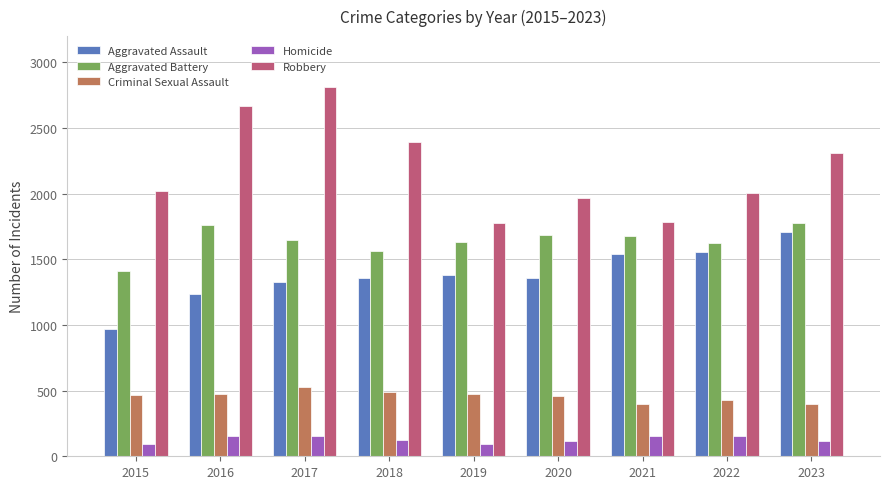

What is the greatest value displayed?

2813